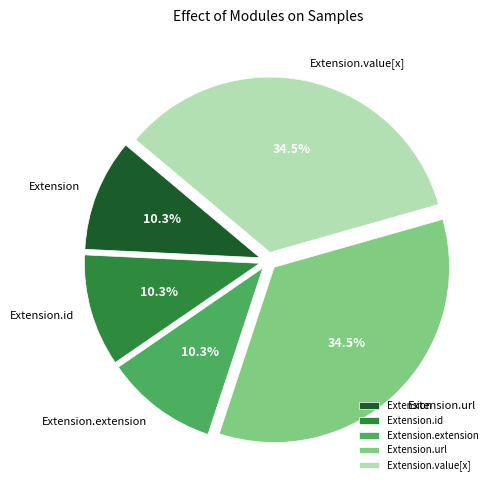

Does Extension.url represent more than half of the total?

No